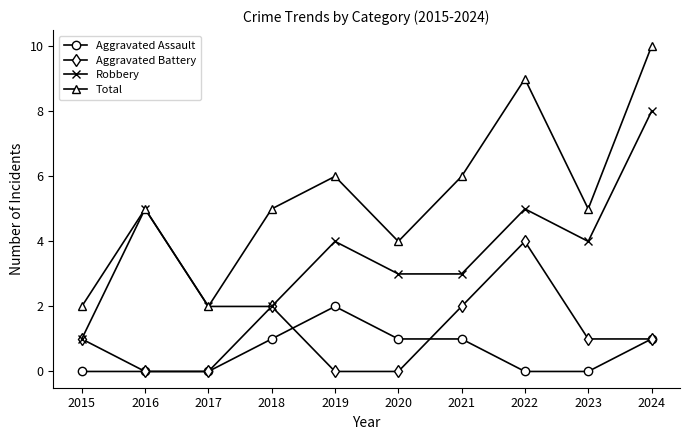

Is this an area chart (filled region under the line)?

No